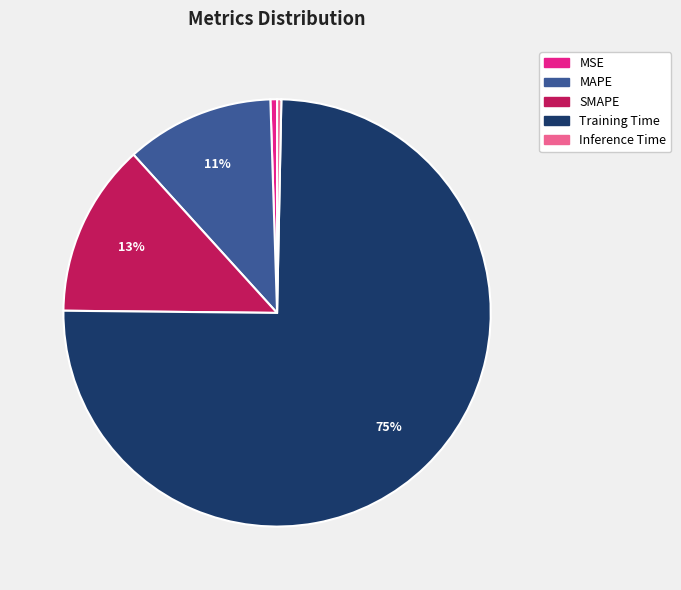

To the nearest percent, what percentage of the pie is MSE?

1%